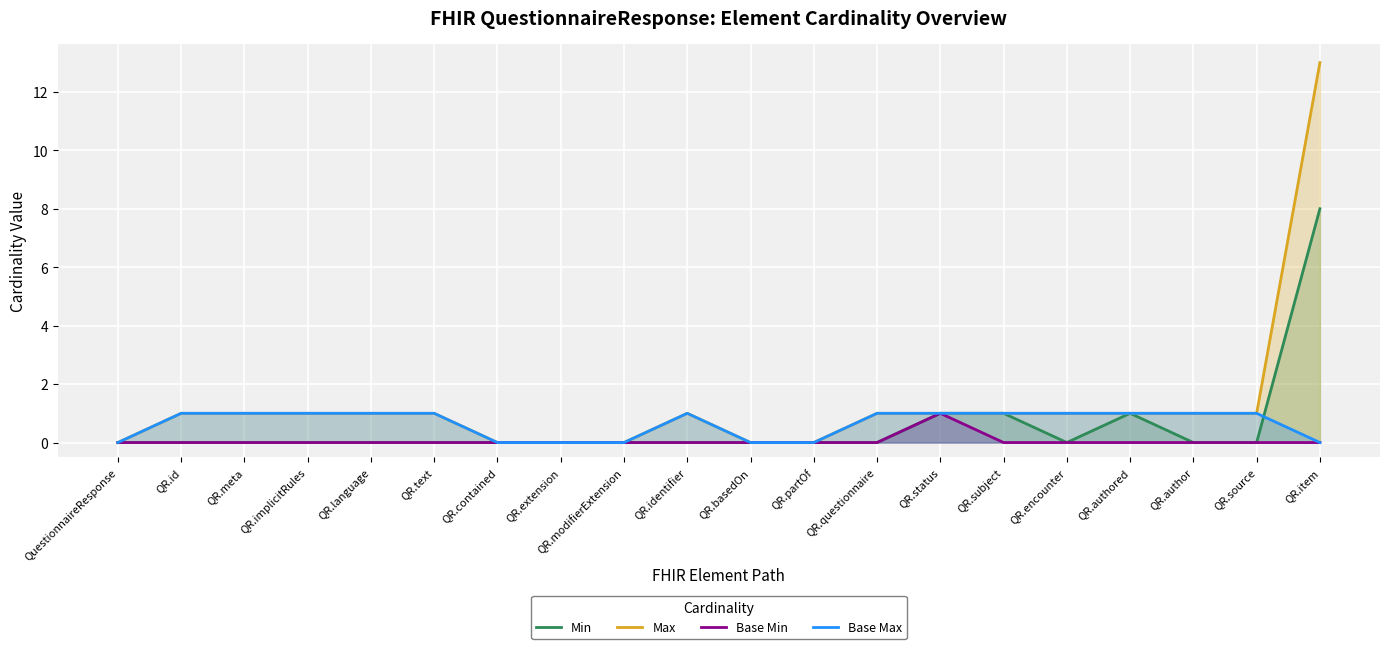

Where is Min nearest to the value 4?

QR.status